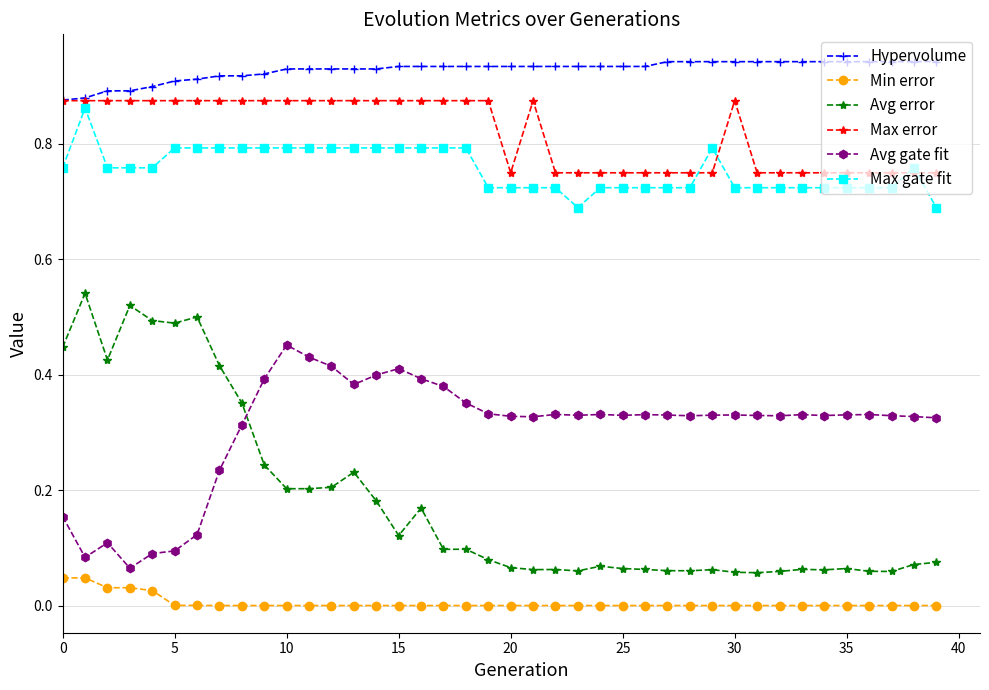

Which series has the widest spread of values?

Avg error